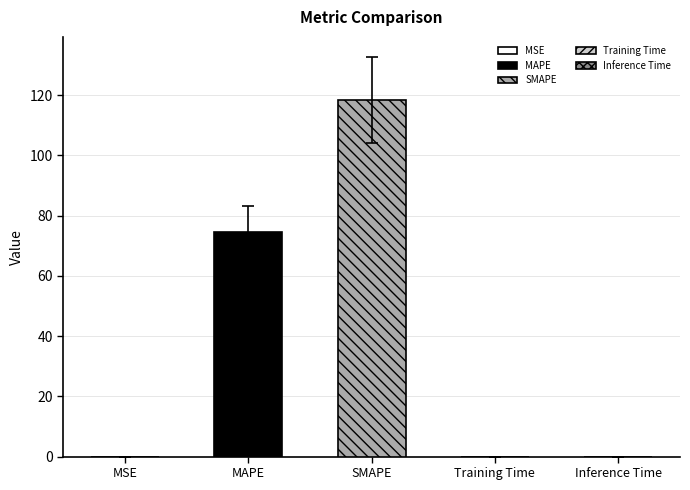

At which label is the value closest to 52?

MAPE